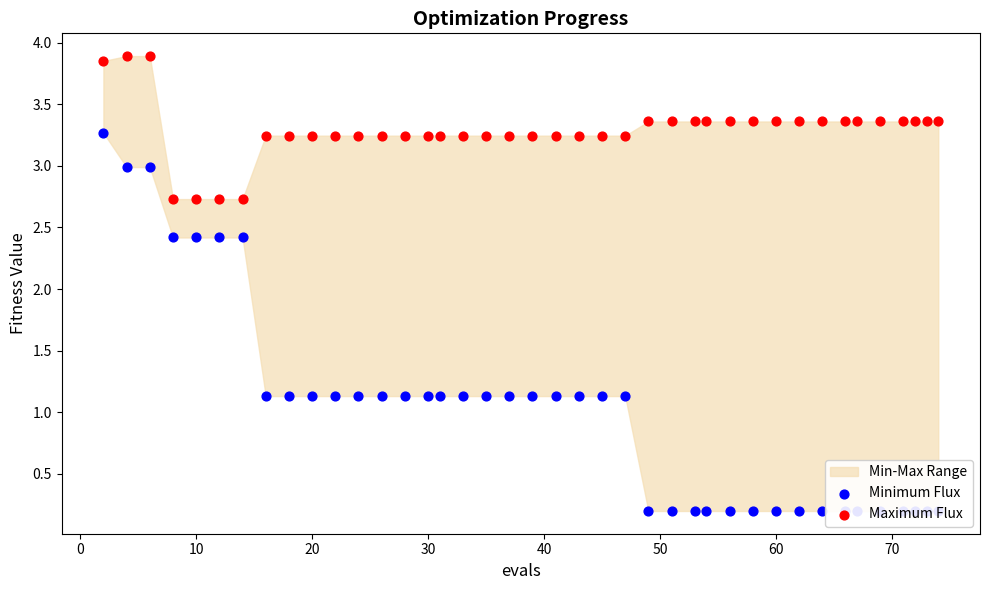

At how many categories does at least one series exceed 2?

40